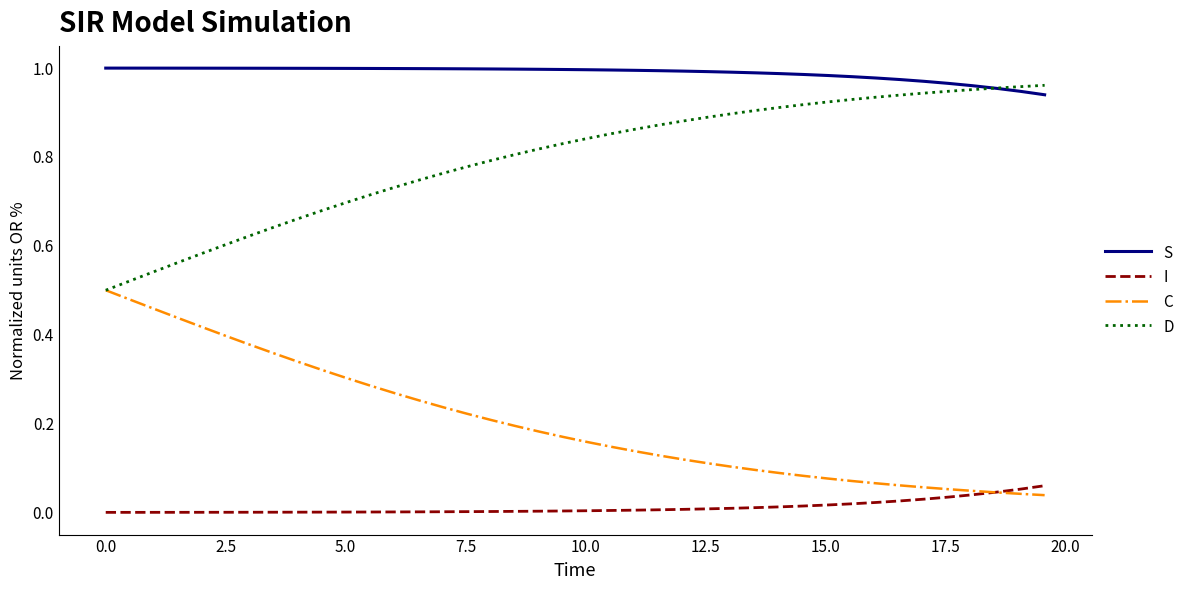

Which series has the largest total across all categories?

S